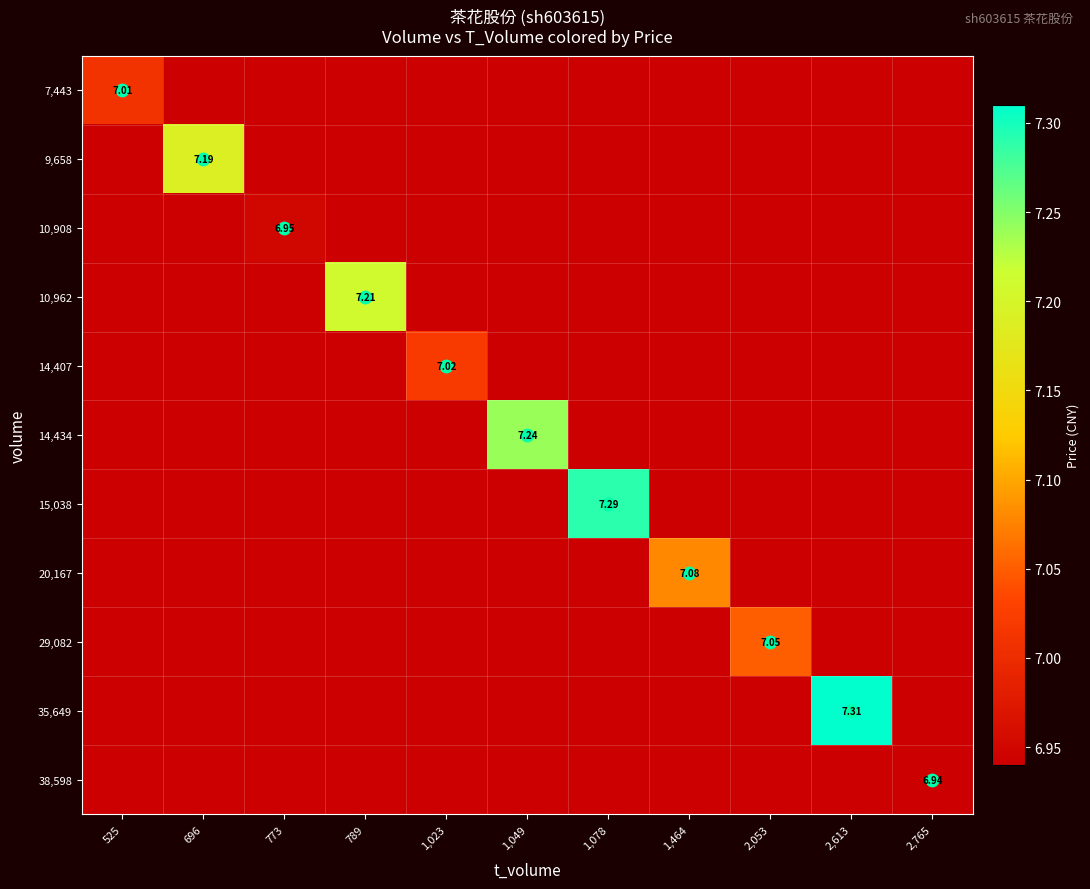

Which series changed the most between 1,078 and 1,464?

15,038